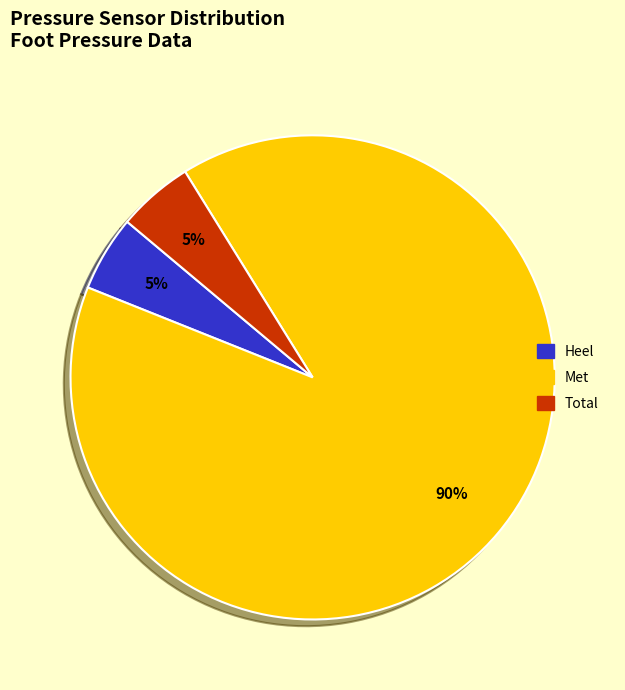

How many segments does this pie chart have?

3